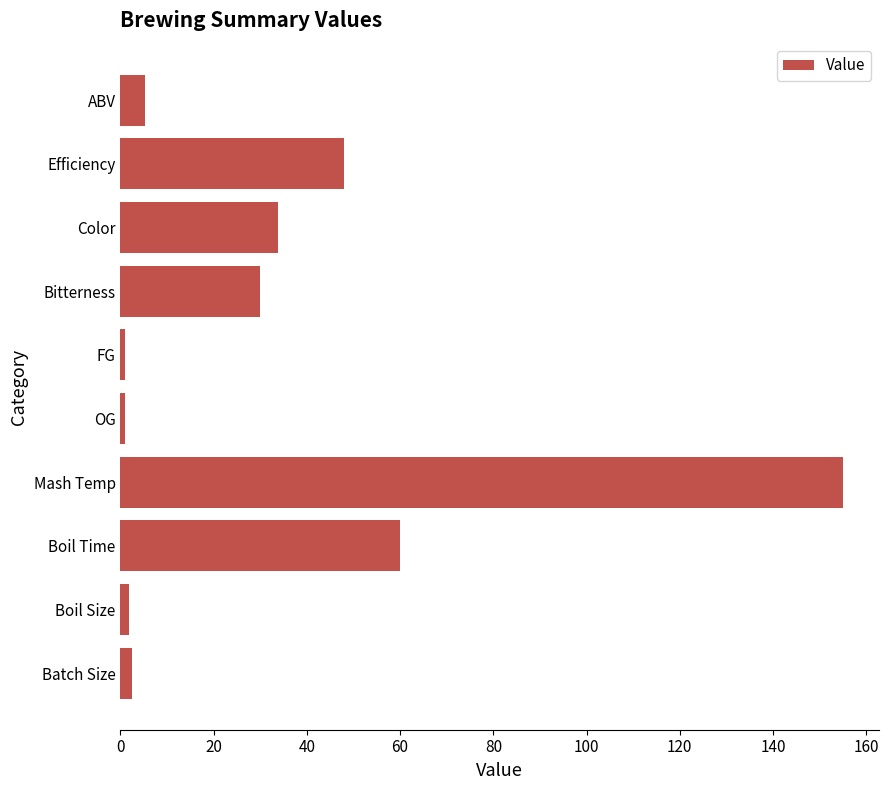

Where is the data nearest to the value 78?

Boil Time